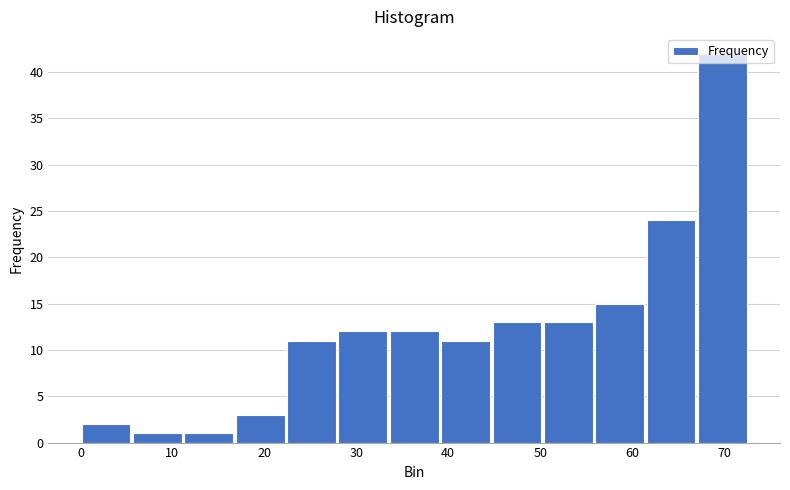

Which range on the x-axis has the tallest bar?

67 to 73